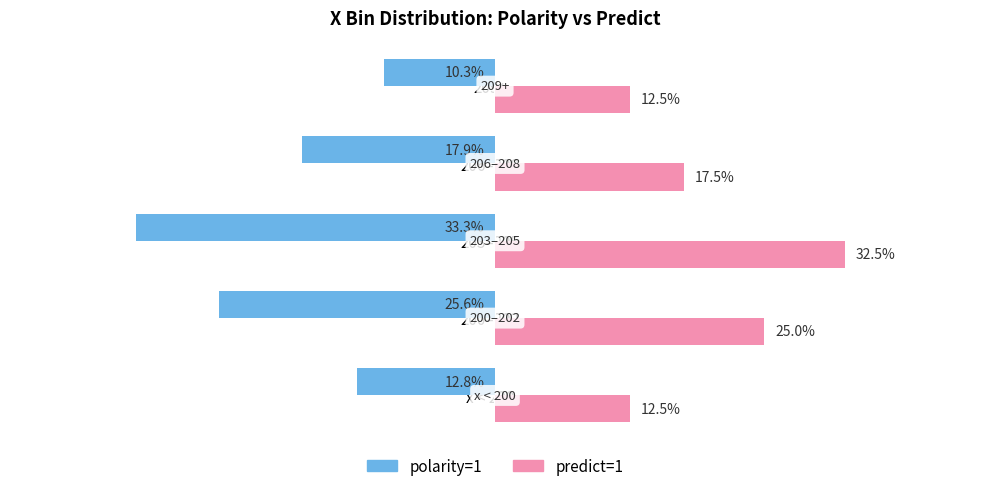

List the labels in order of polarity=1 value, largest first.

209+, x < 200, 206–208, 200–202, 203–205